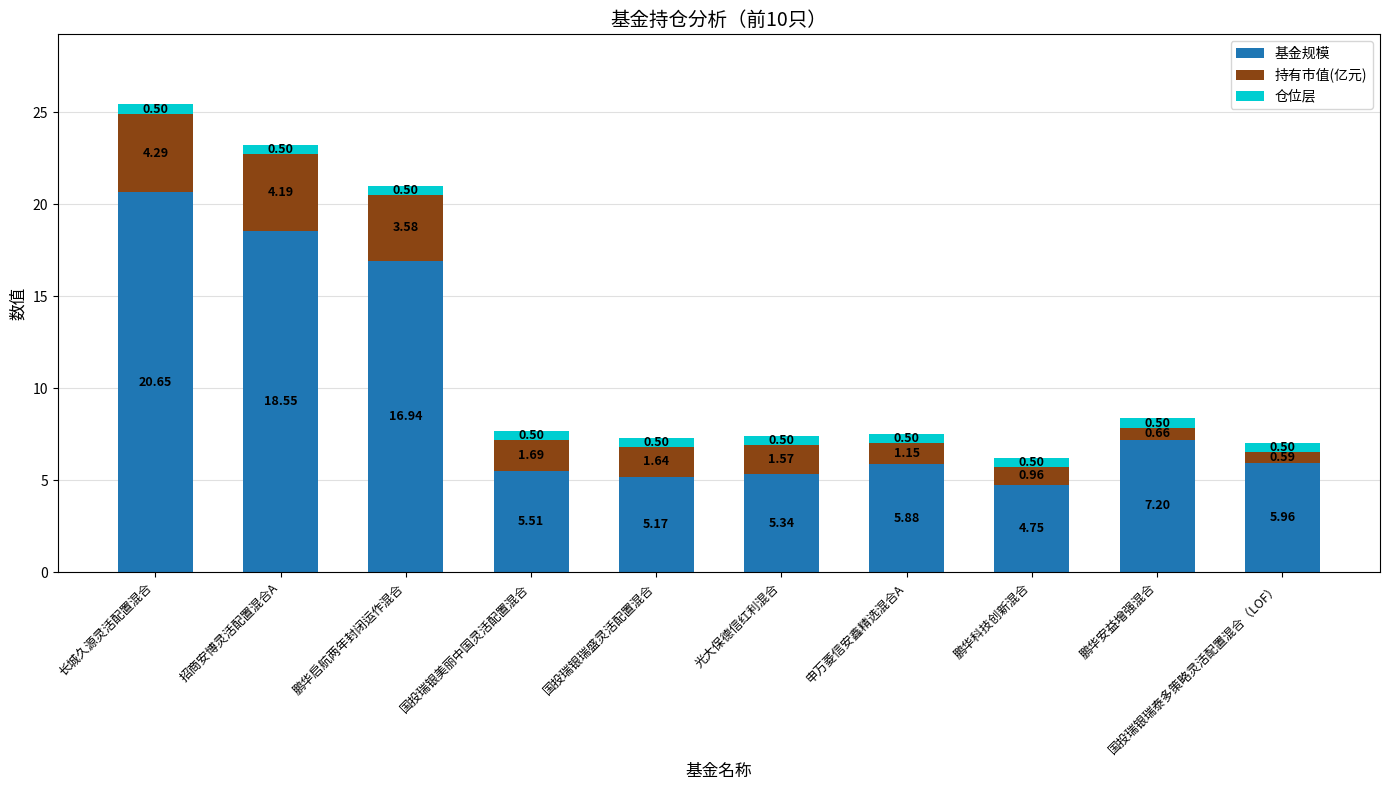

Rank the categories by 基金规模 value from highest to lowest.

长城久源灵活配置混合, 招商安博灵活配置混合A, 鹏华启航两年封闭运作混合, 鹏华安益增强混合, 国投瑞银瑞泰多策略灵活配置混合（LOF）, 申万菱信安鑫精选混合A, 国投瑞银美丽中国灵活配置混合, 光大保德信红利混合, 国投瑞银瑞盛灵活配置混合, 鹏华科技创新混合